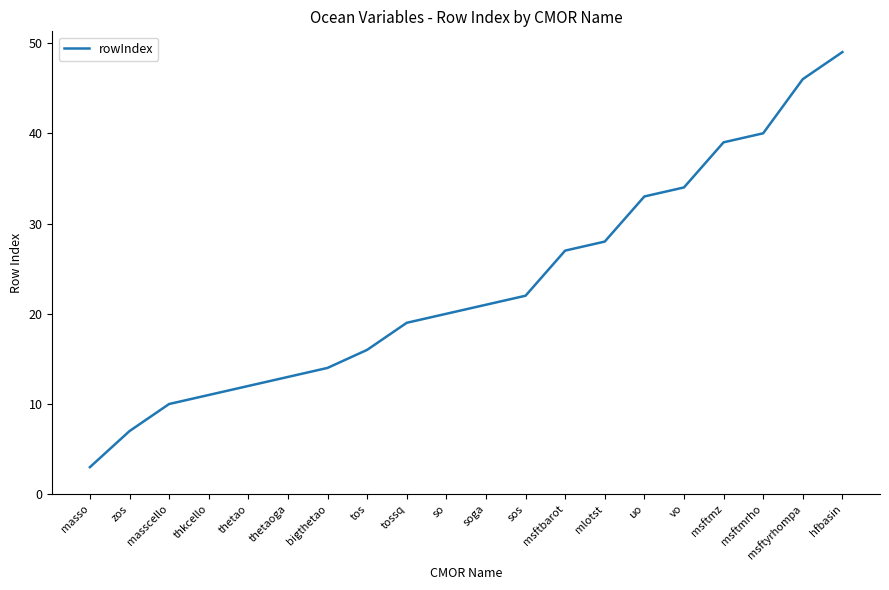

Reading left to right, what are all the values shown in this chart?

masso=3	zos=7	masscello=10	thkcello=11	thetao=12	thetaoga=13	bigthetao=14	tos=16	tossq=19	so=20	soga=21	sos=22	msftbarot=27	mlotst=28	uo=33	vo=34	msftmz=39	msftmrho=40	msftyrhompa=46	hfbasin=49